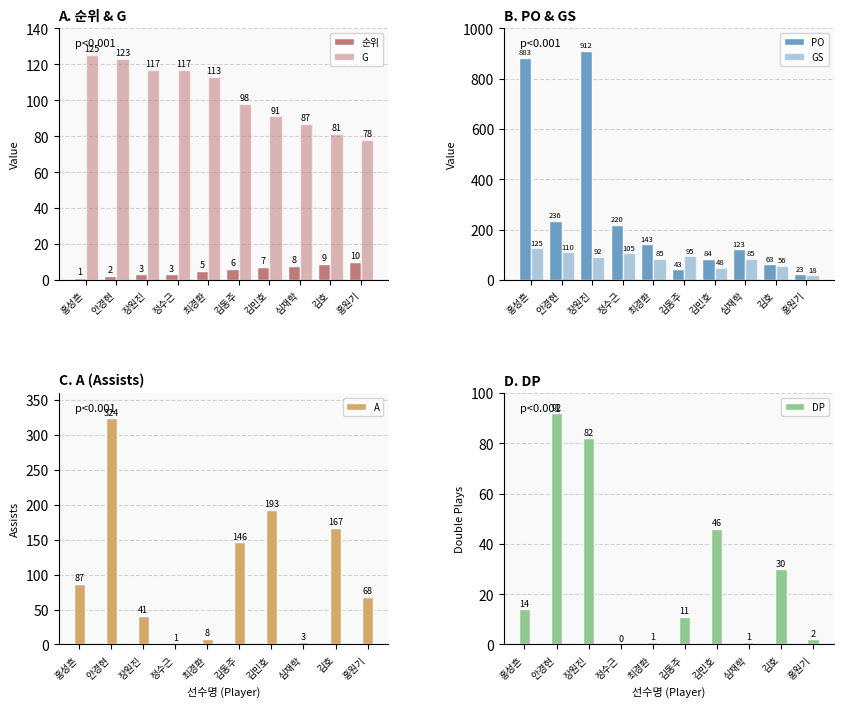

Reading left to right, what are all the values shown in this chart?

순위: 1	2	3	3	5	6	7	8	9	10
G: 125	123	117	117	113	98	91	87	81	78
PO: 883	236	912	220	143	43	84	123	63	23
GS: 125	110	92	105	85	95	48	85	56	18
A: 87	324	41	1	8	146	193	3	167	68
DP: 14	92	82	0	1	11	46	1	30	2